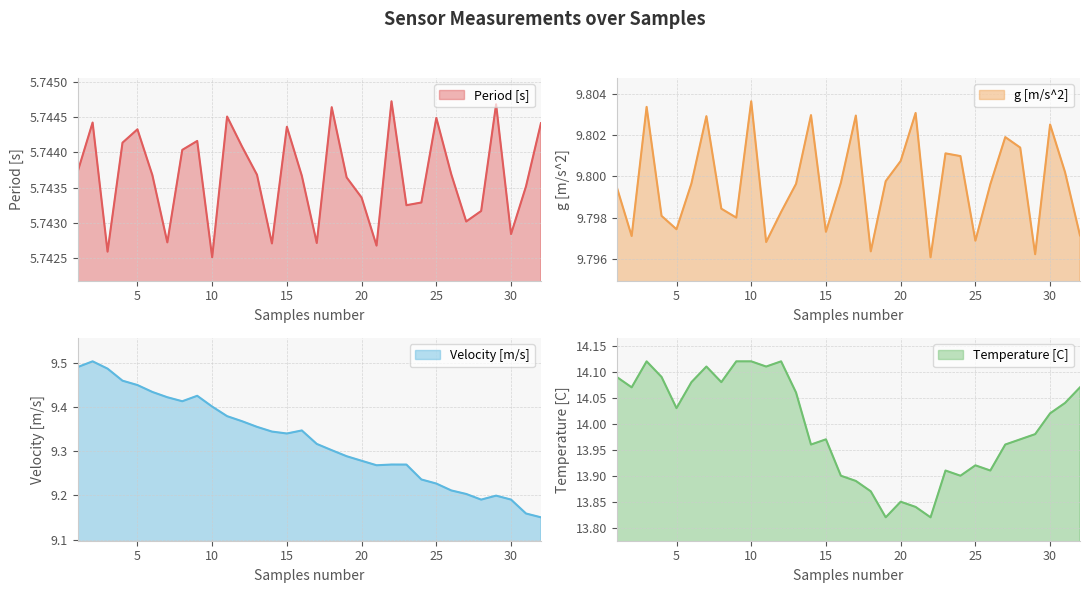

True or false: g [m/s^2] and Velocity [m/s] cross at least once.

False